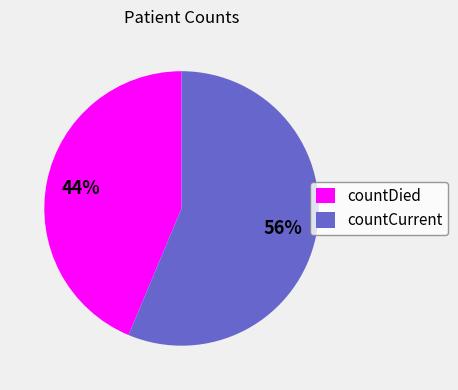

Between countCurrent and countDied, which is larger?

countCurrent